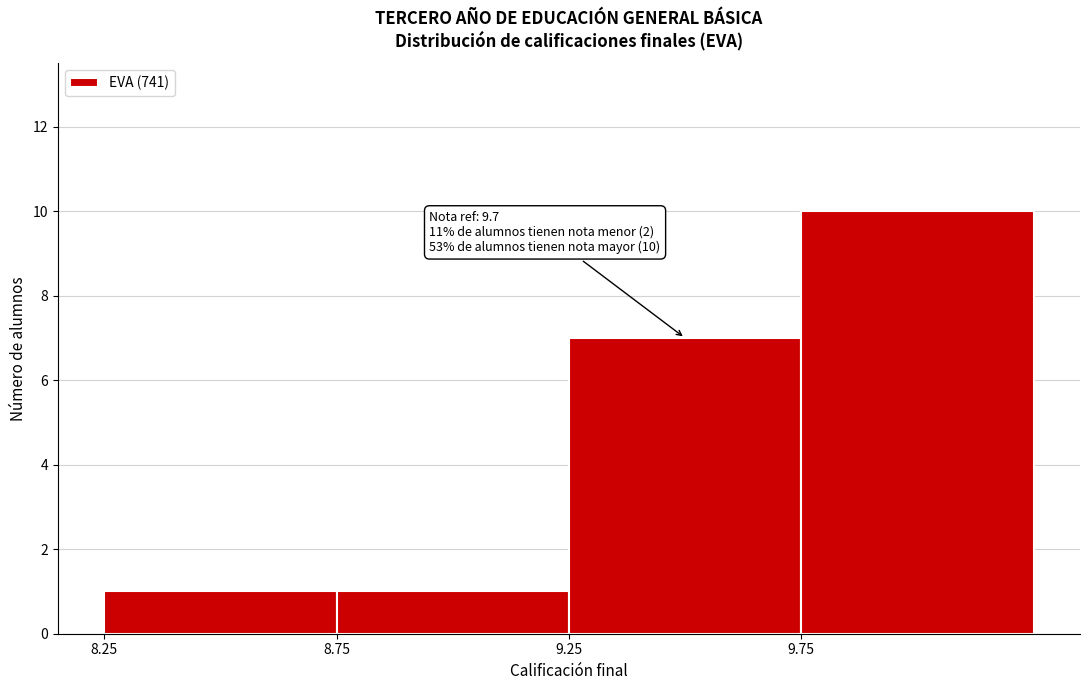

Which range on the x-axis has the tallest bar?

9.75 to 10.25